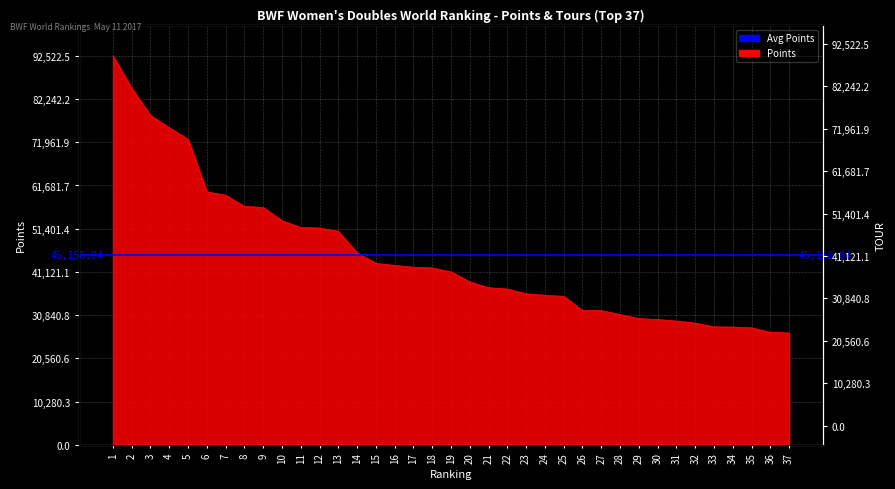

What is the difference between the second highest and minimum values?

58201.6